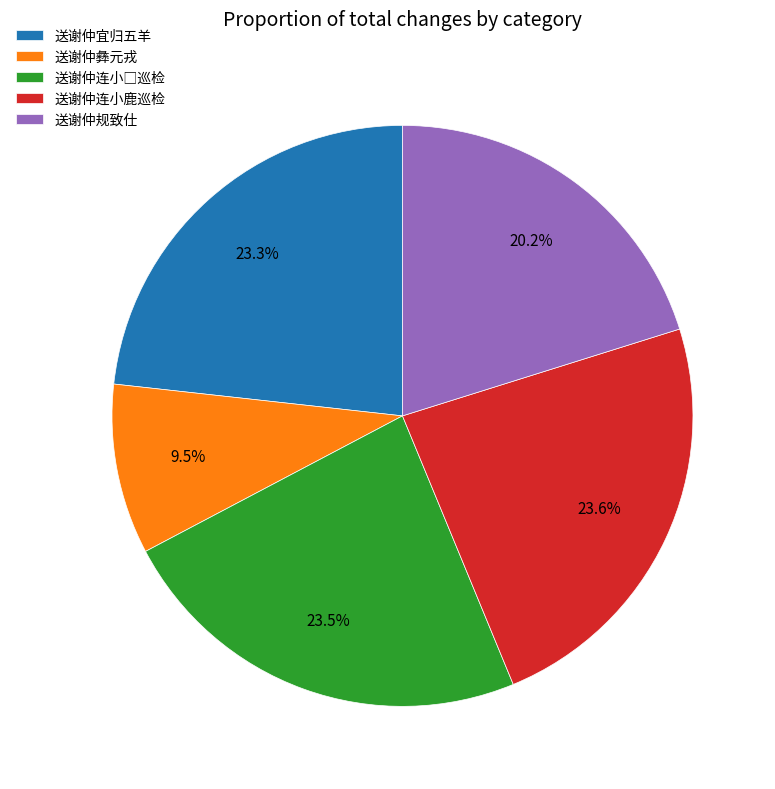

The 送谢仲连小鹿巡检 slice represents 24% of the pie. True or false?

True